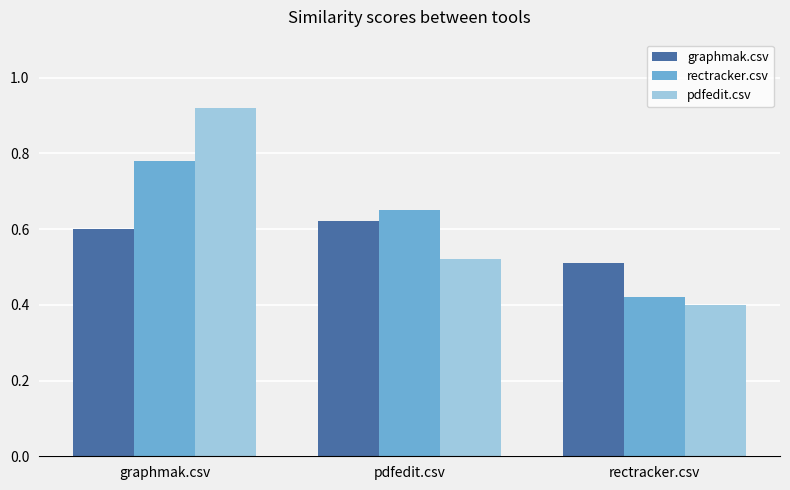

The pdfedit.csv series shows 0.4 at rectracker.csv. True or false?

True